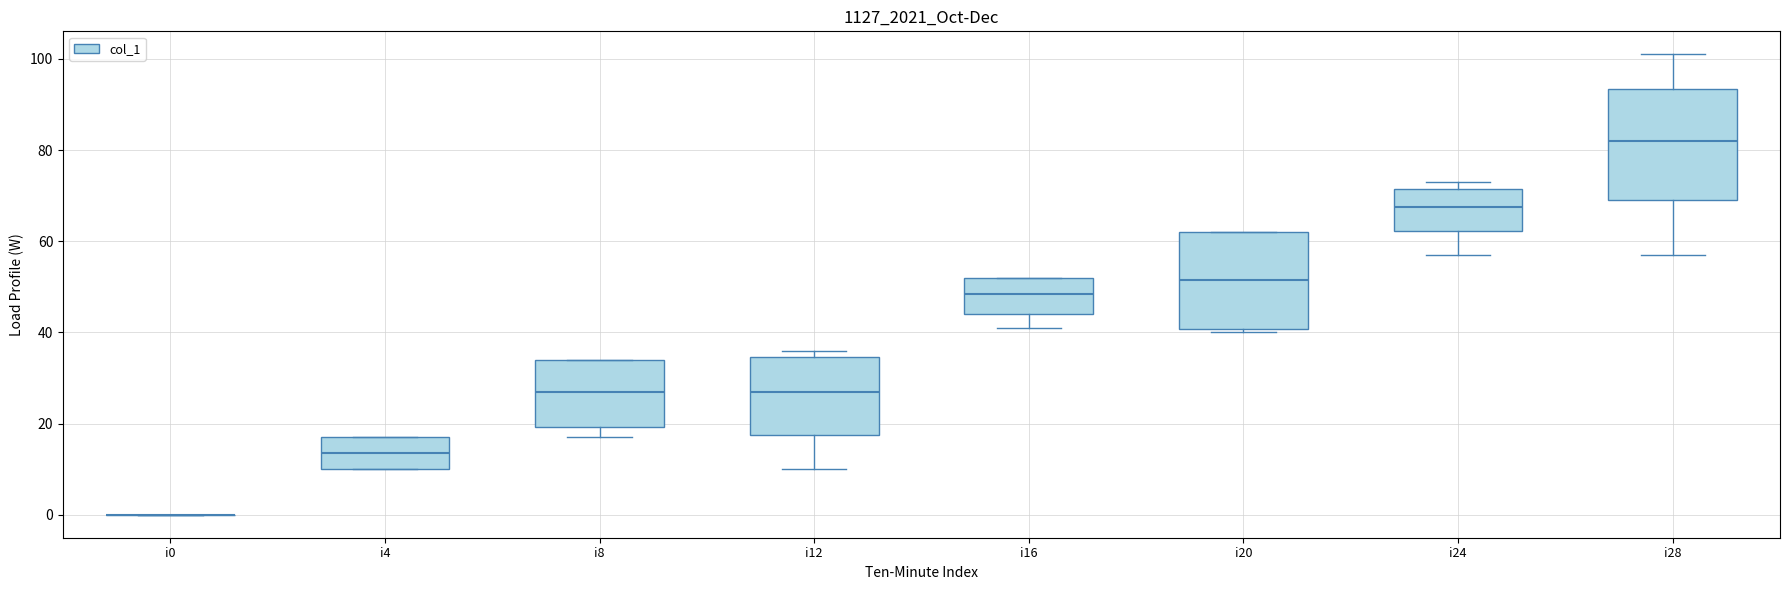

Where does the lower whisker of the box for i28 end on the y-axis? The values are not printed on the chart, so give them approximately, as read against the axis.

58